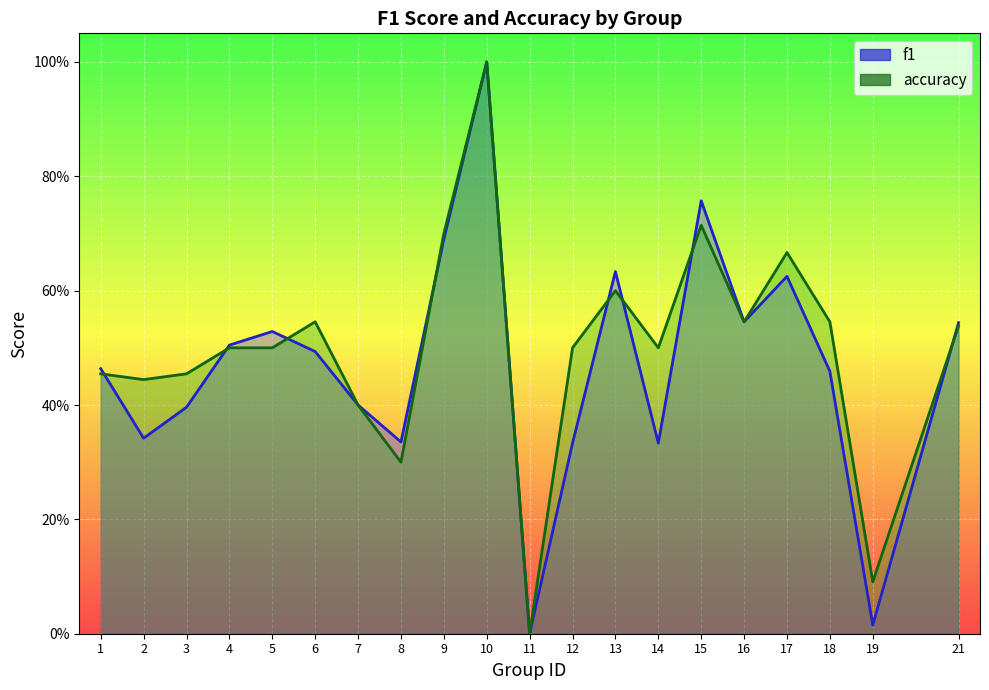

What is the sum of the accuracy values at 5 and 13?

1.1